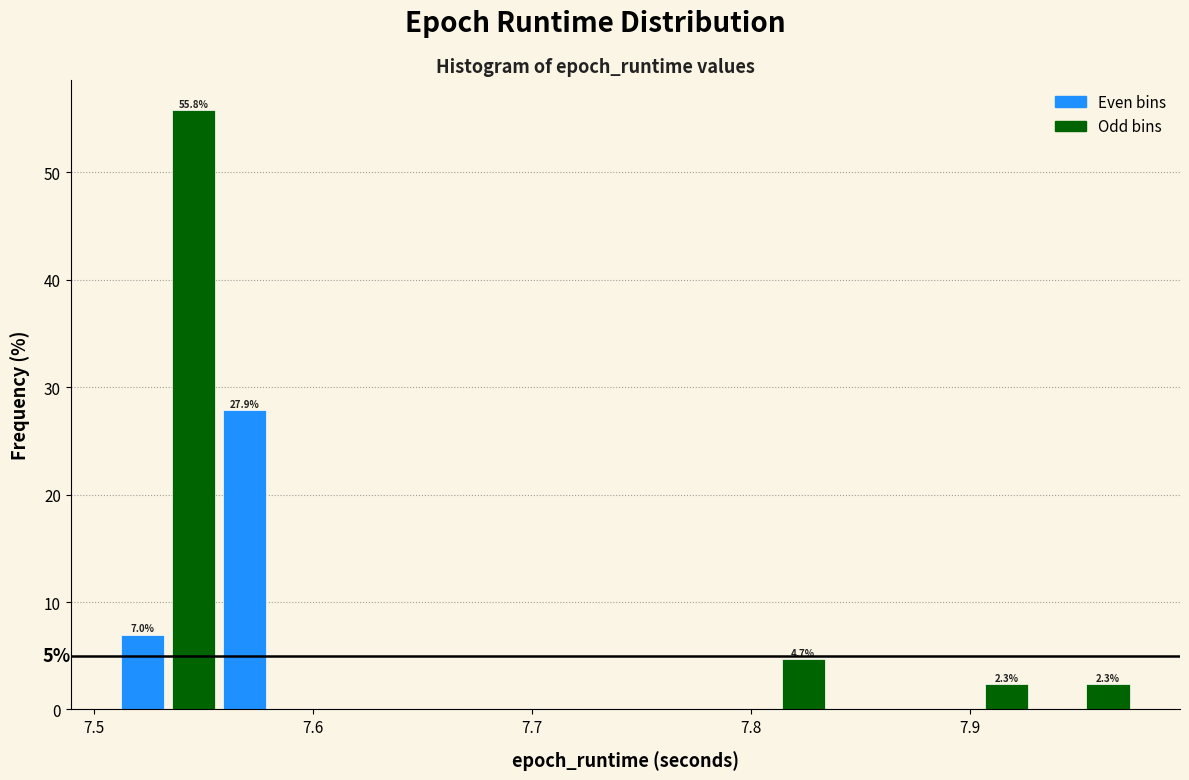

Around what value on the x-axis is the tallest bar? Give the approximate position of its centre, as read against the axis.

7.55